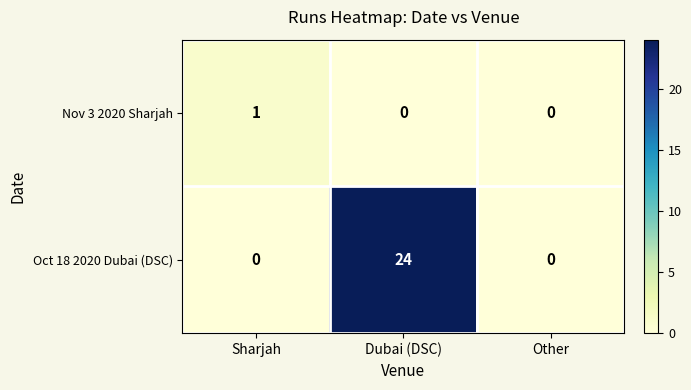

Rank the series by their average value, from lowest to highest.

Nov 3 2020 Sharjah, Oct 18 2020 Dubai (DSC)